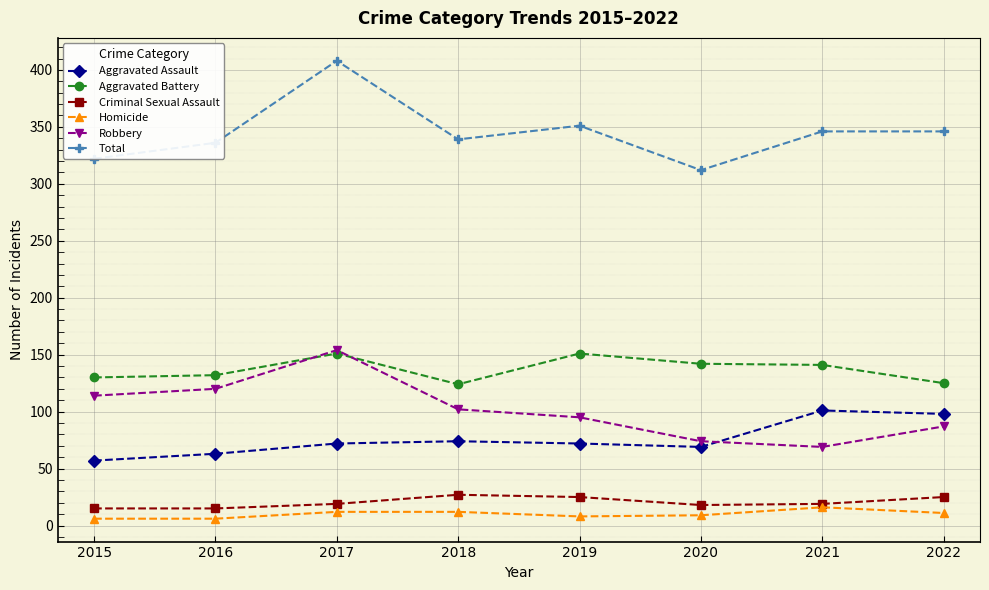

What is the total value across all series at 2022?

692